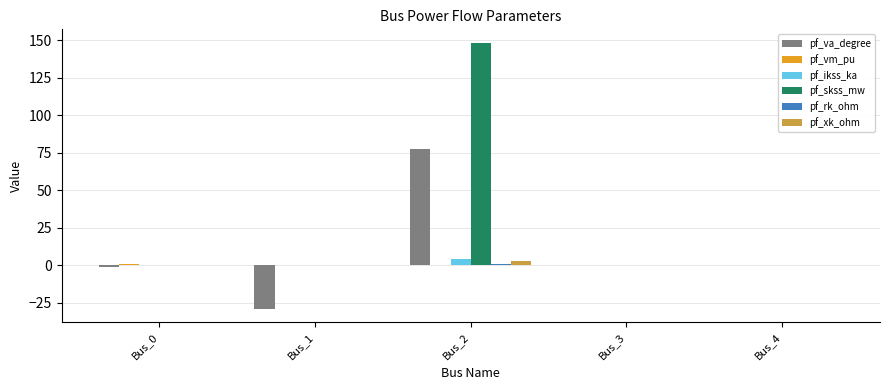

Is the value of pf_ikss_ka at Bus_2 greater than the value of pf_xk_ohm at Bus_4?

Yes